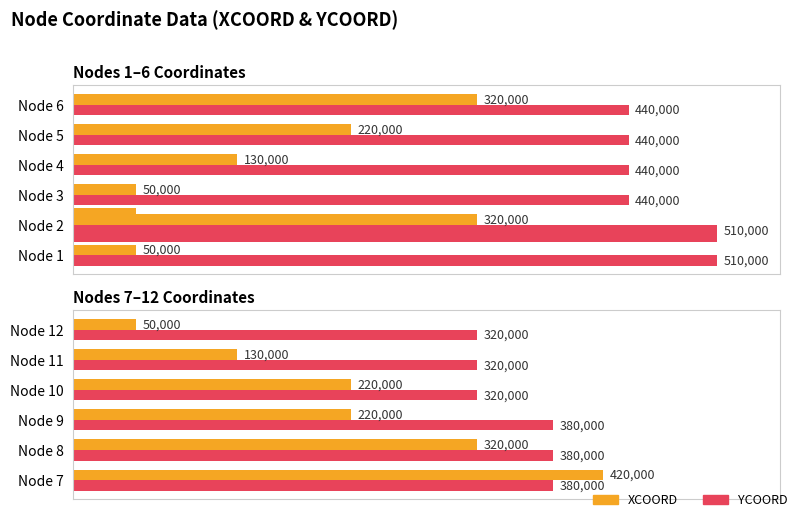

True or false: XCOORD has a value of 434277 at Node 8.

False